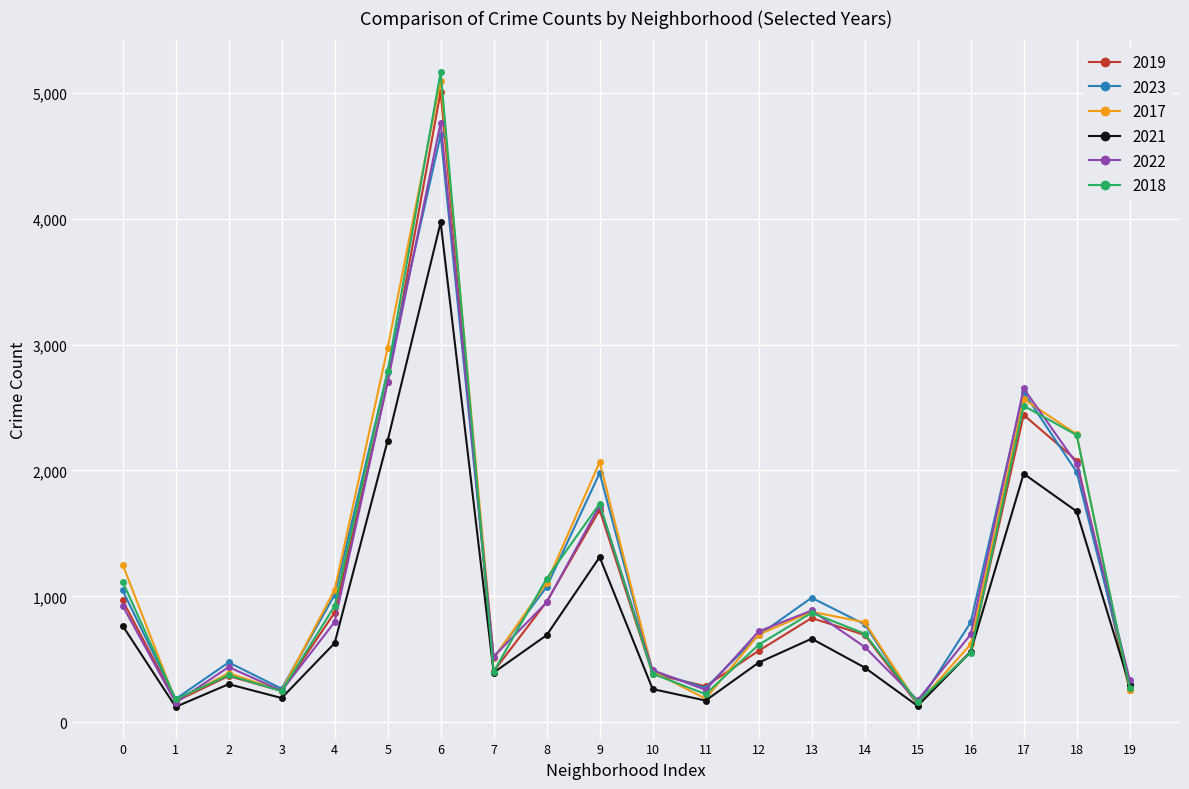

Which category has the highest value in the 2018 series?

6